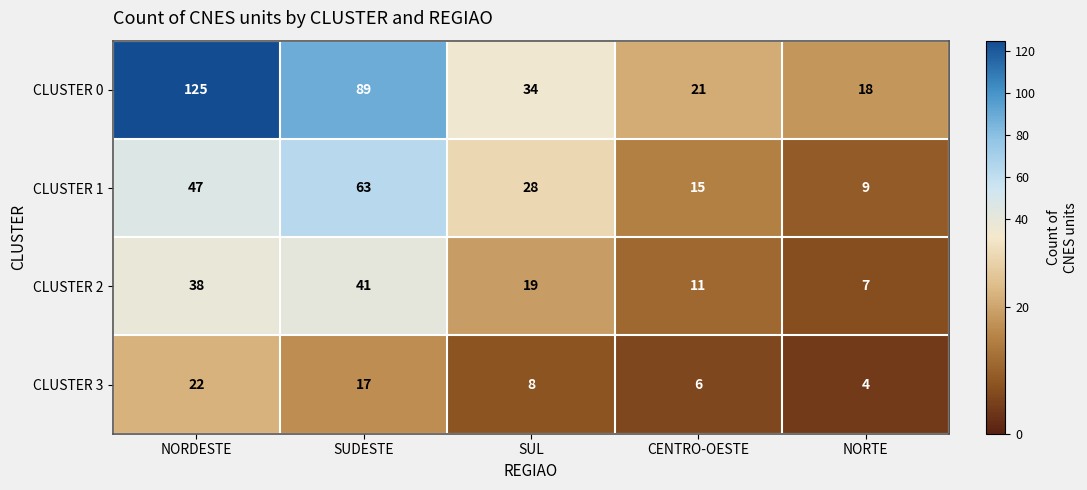

Where does the CLUSTER 0 series first go above 34?

NORDESTE